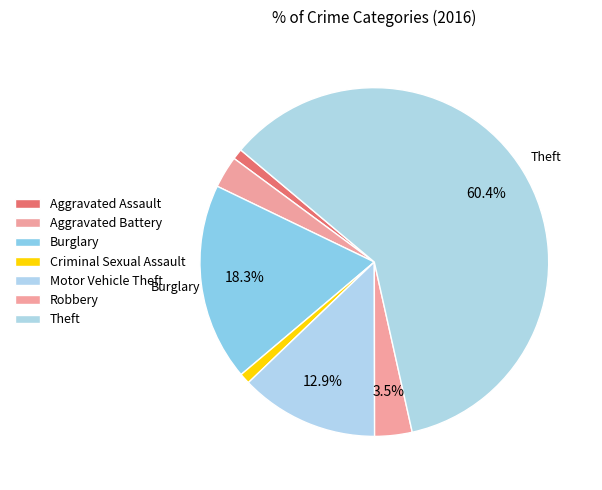

To the nearest percent, what percentage of the pie is Burglary?

18%